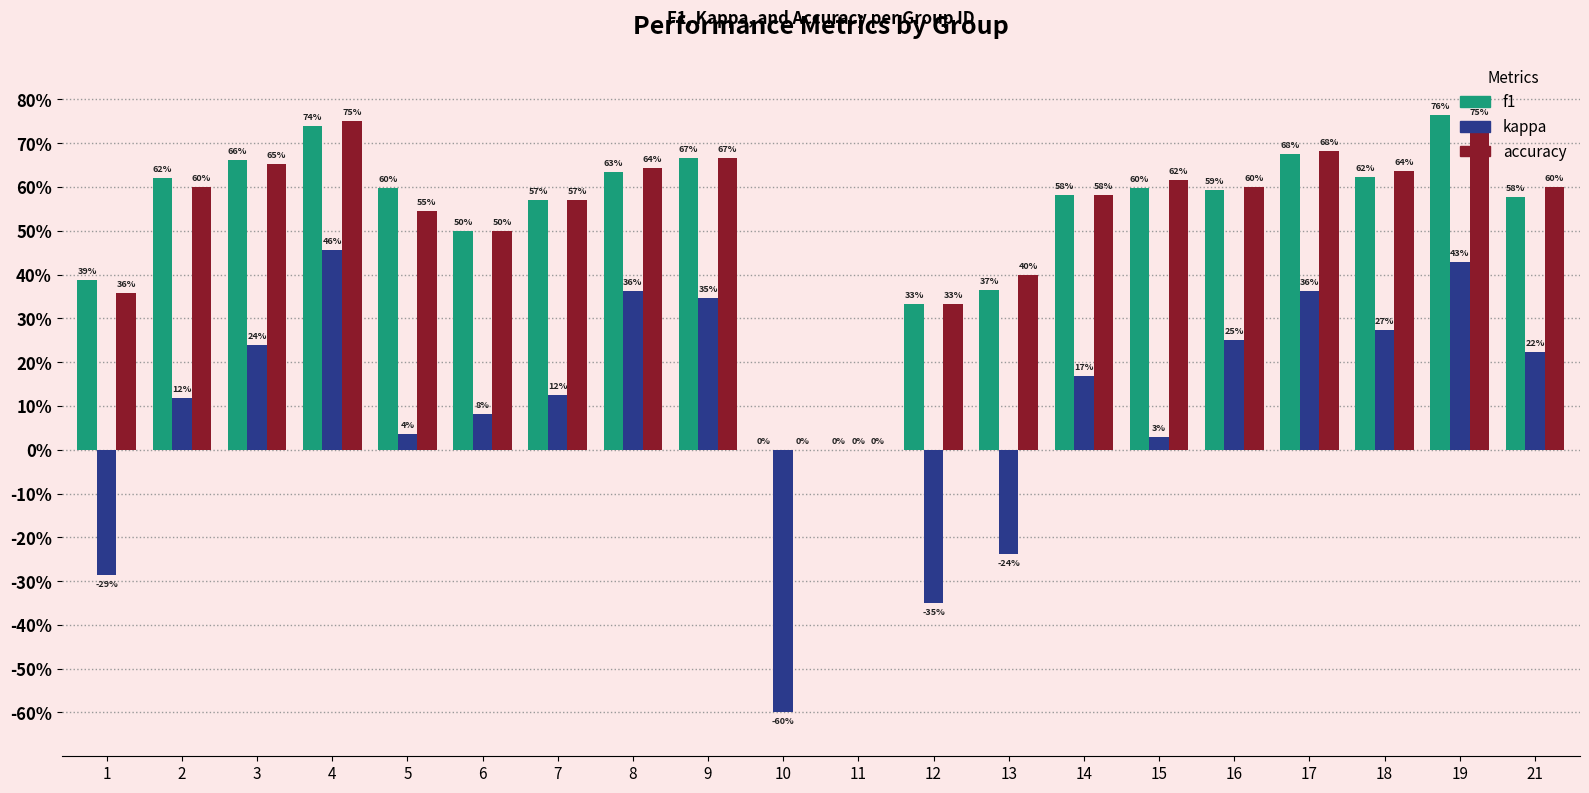

What is the difference between the highest and lowest values at 9?

0.3